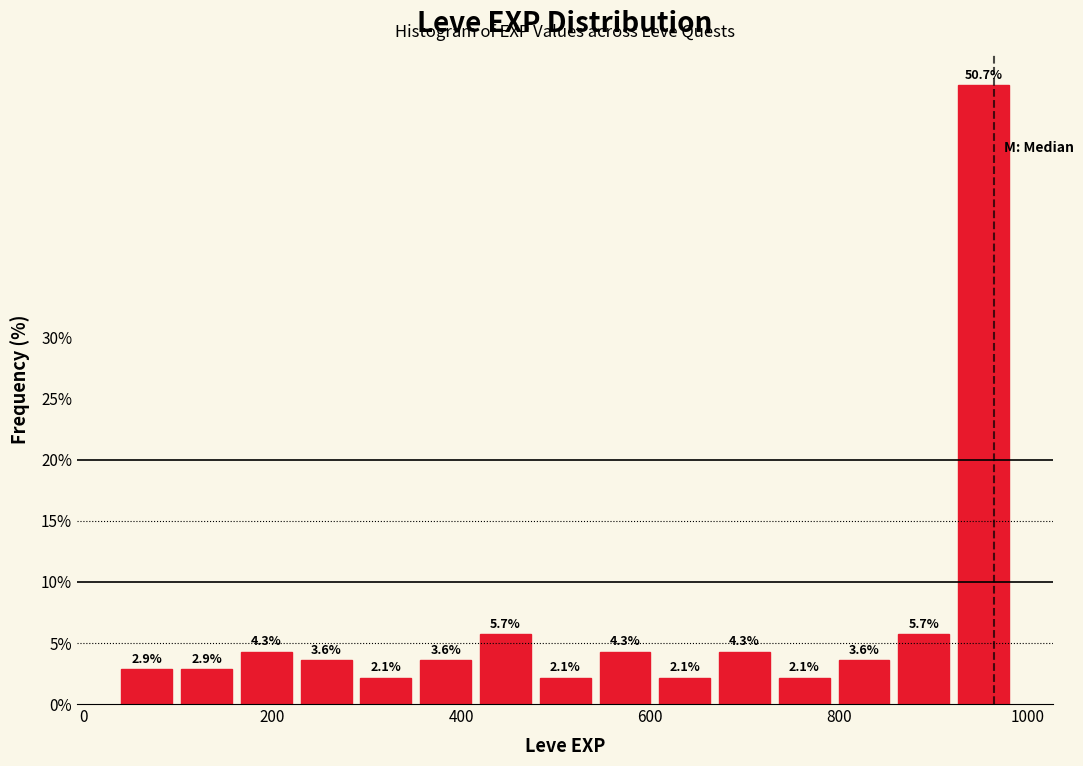

Around what value on the x-axis is the tallest bar? Give the approximate position of its centre, as read against the axis.

960